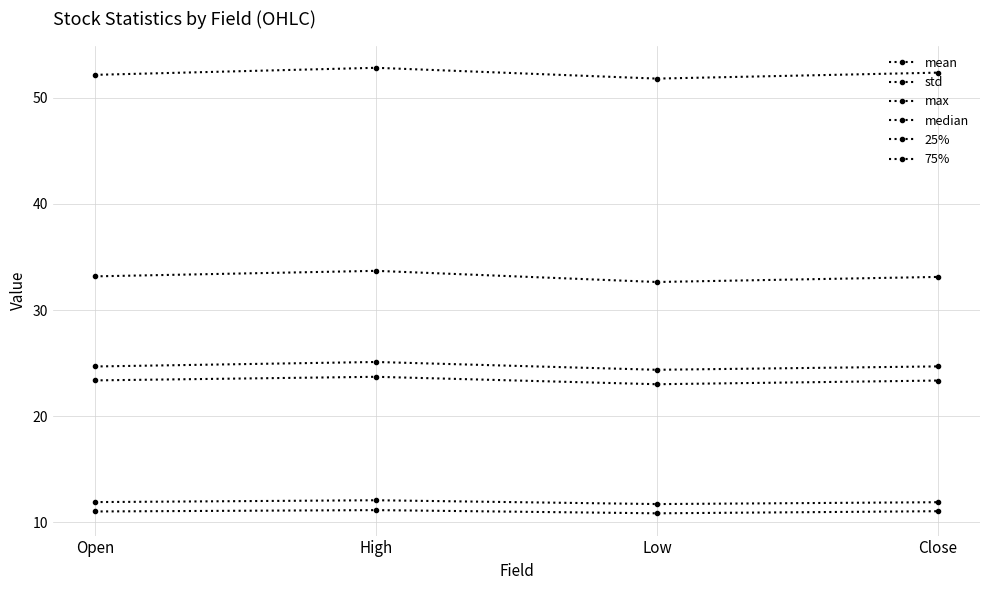

The std series shows 16.4 at Close. True or false?

False